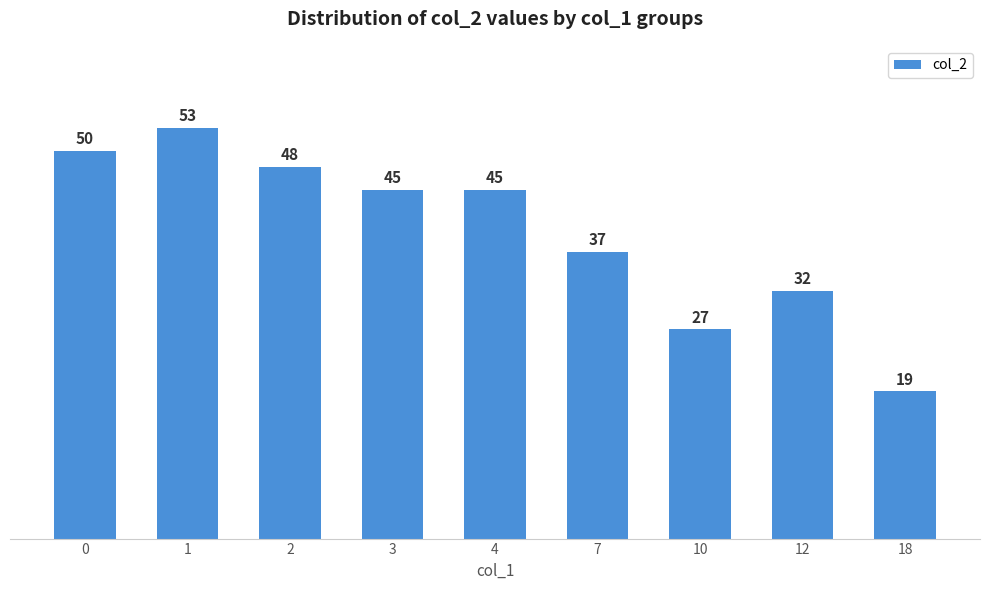

What is the sum of the values at 18 and 1?

72